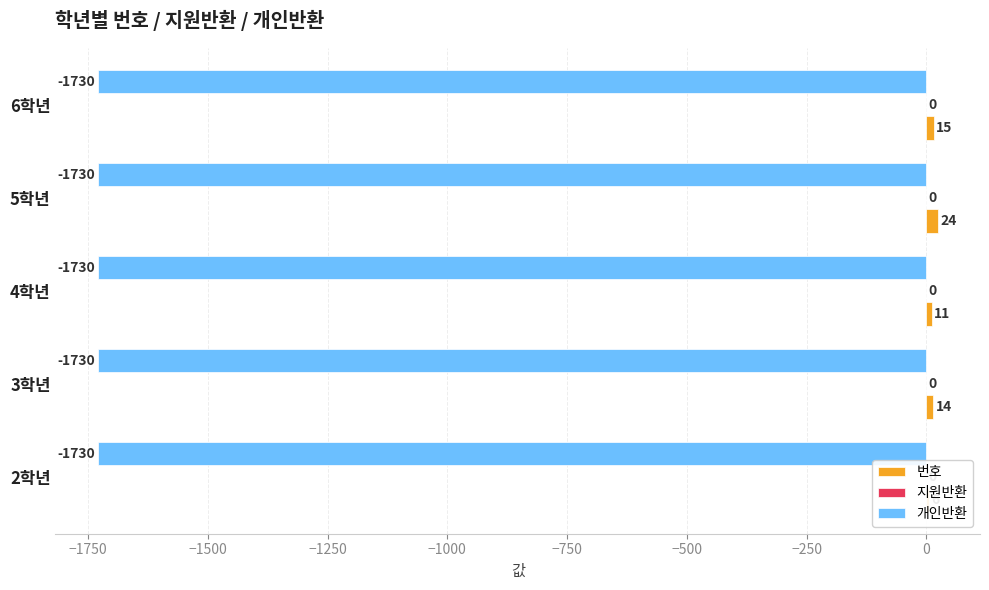

At how many categories does at least one series exceed 23?

1